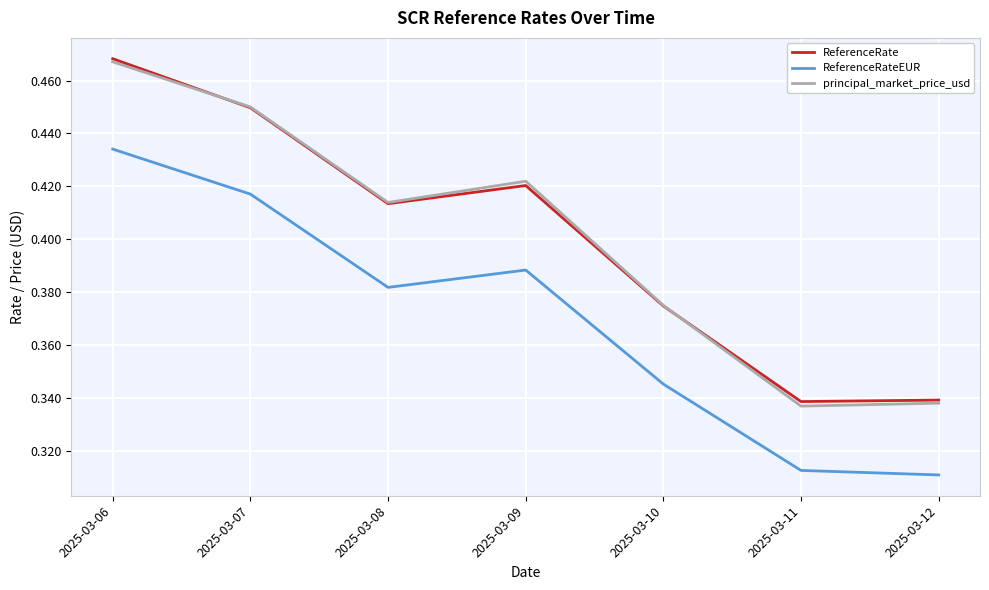

How many ReferenceRate values are between 0 and 1?

7